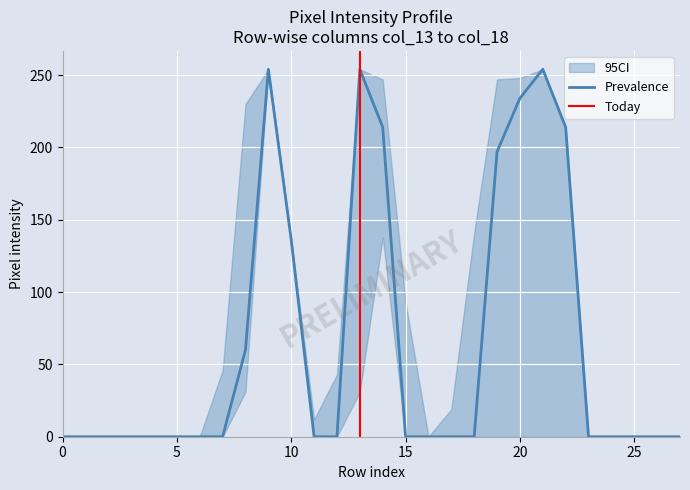

The value of col_15 at 1 is 0. True or false?

True